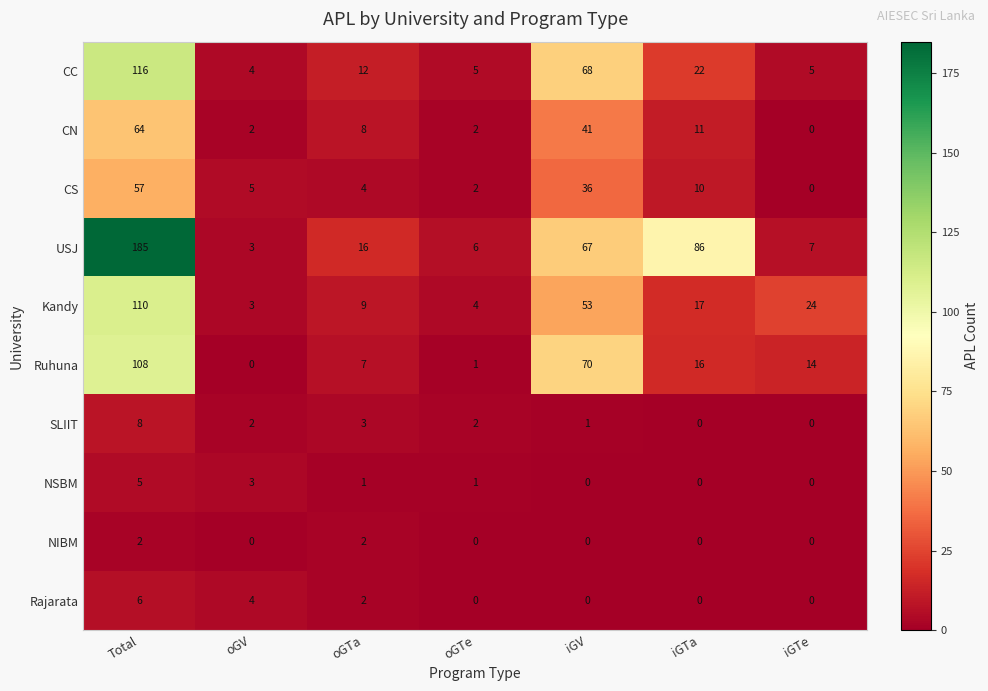

What is the difference between the second highest and minimum values in the Ruhuna series?

70